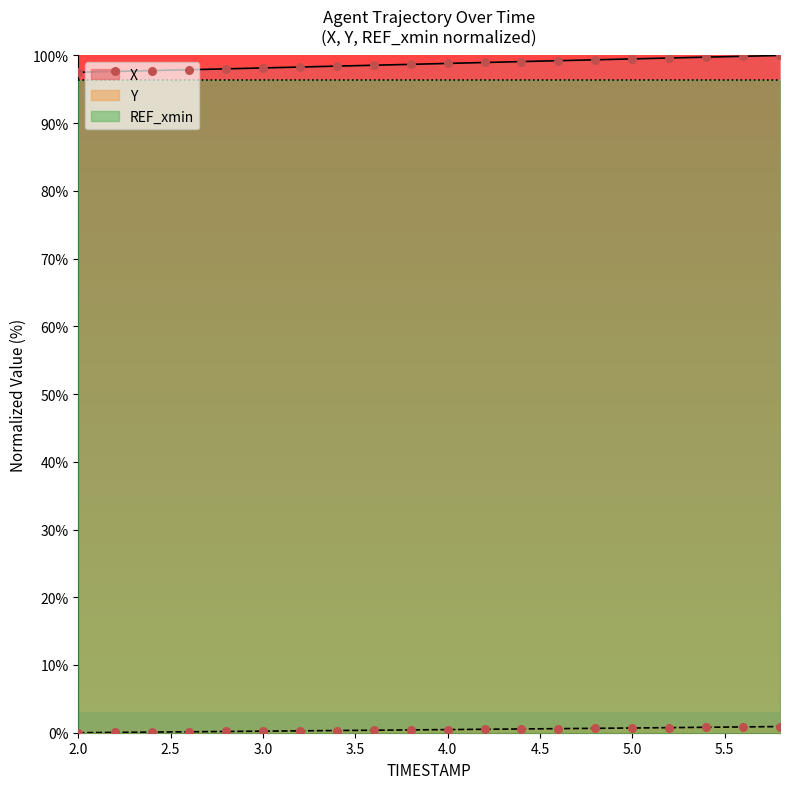

At how many categories does at least one series exceed 25?

20